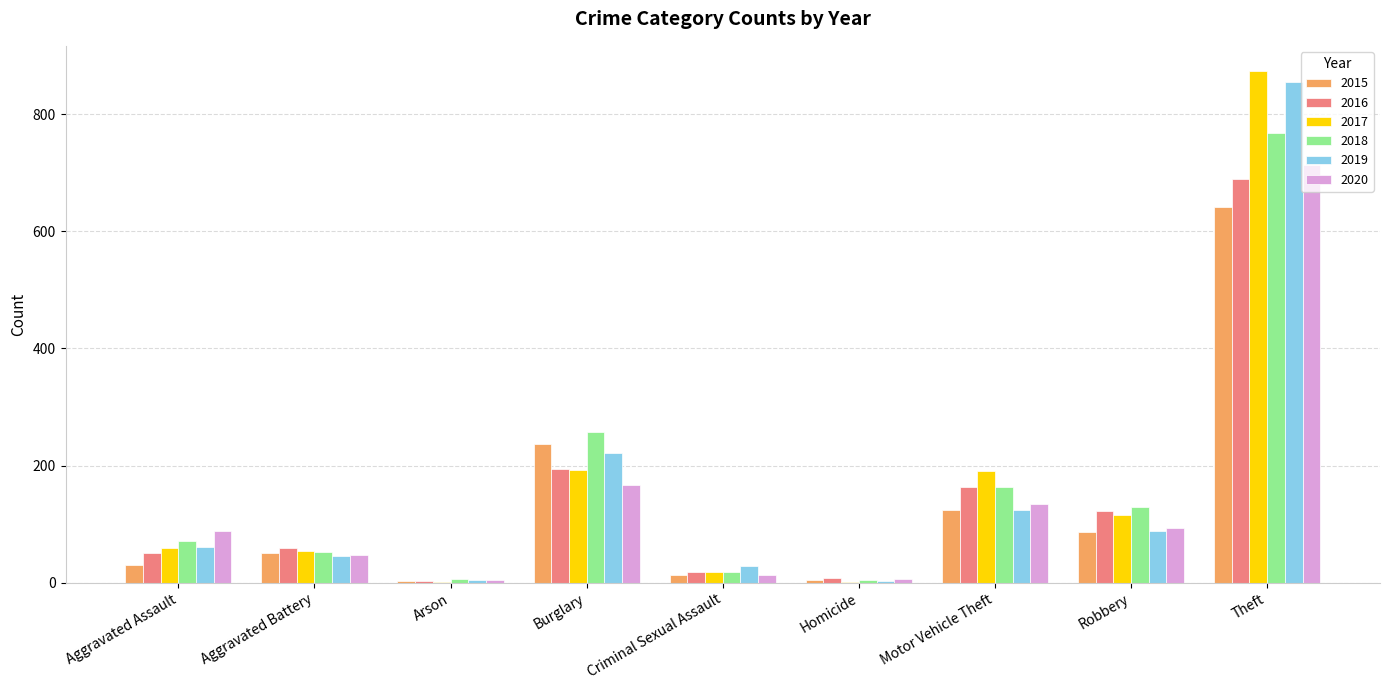

How many categories are shown in the chart?

9